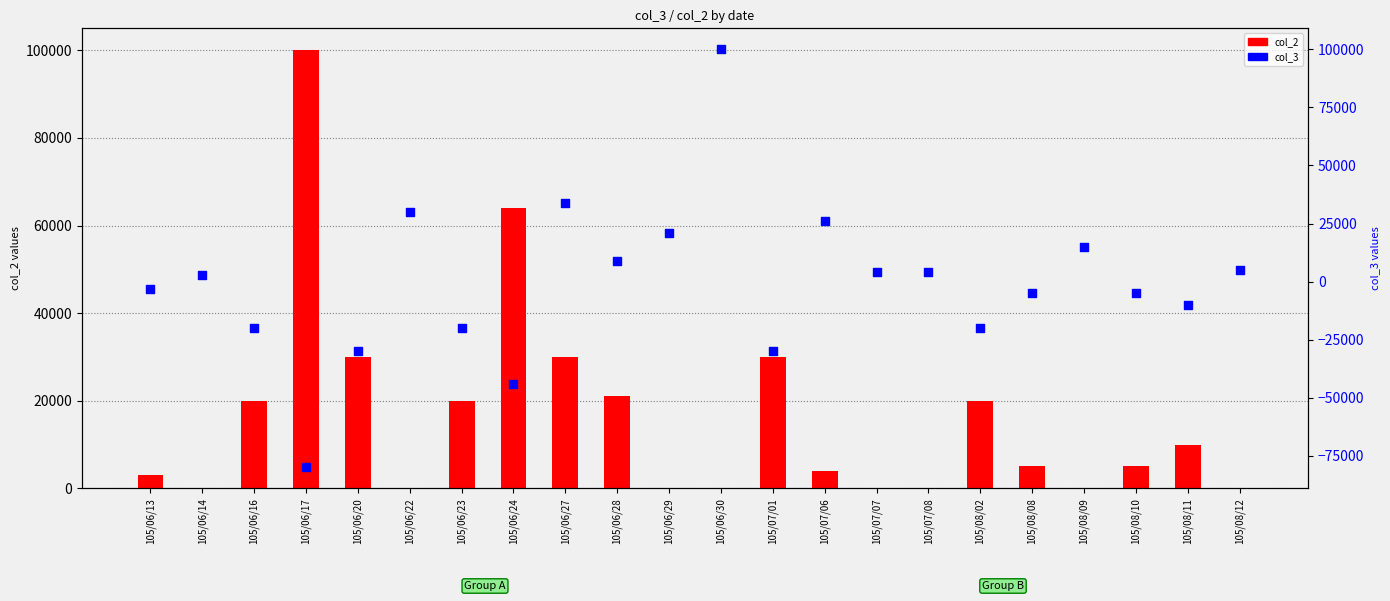

Which series has the largest total across all categories?

col_2